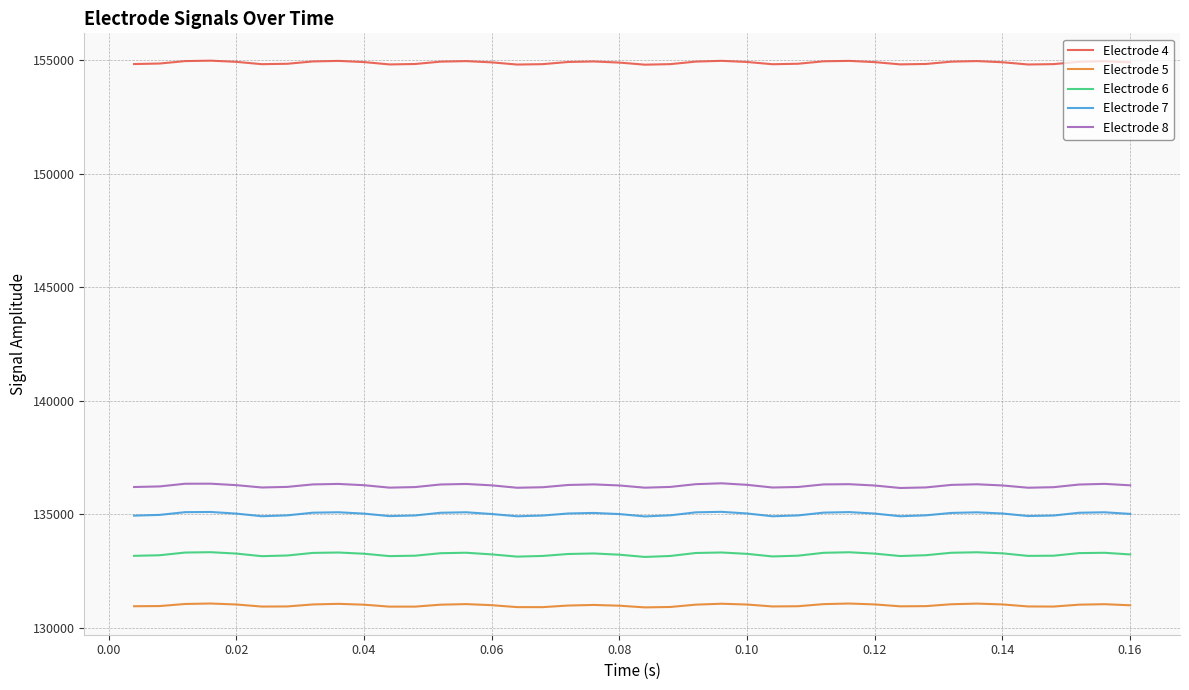

What are all the series names shown in the legend?

Electrode 4, Electrode 5, Electrode 6, Electrode 7, Electrode 8